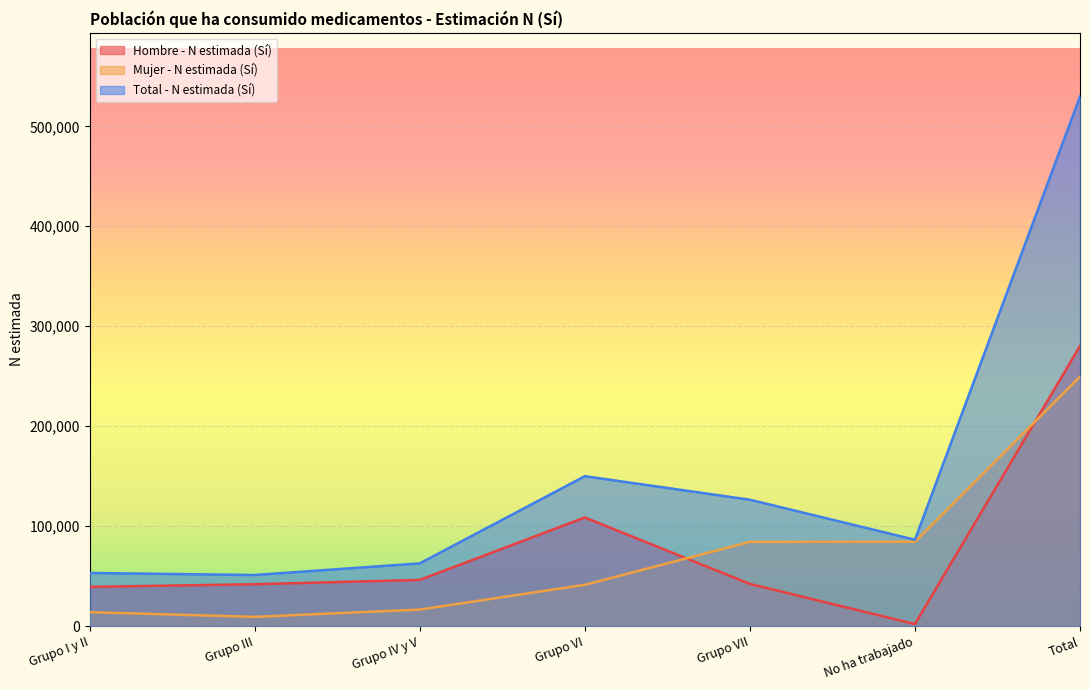

Reading right to left, list all the values displayed in this chart.

Hombre - N estimada (Sí): Total=280177	No ha trabajado=2021	Grupo VII=42181	Grupo VI=108667	Grupo IV y V=46207	Grupo III=41878	Grupo I y II=39223
Mujer - N estimada (Sí): Total=249577	No ha trabajado=84369	Grupo VII=84229	Grupo VI=41308	Grupo IV y V=16525	Grupo III=9218	Grupo I y II=13928
Total - N estimada (Sí): Total=529754	No ha trabajado=86390	Grupo VII=126410	Grupo VI=149975	Grupo IV y V=62732	Grupo III=51096	Grupo I y II=53151